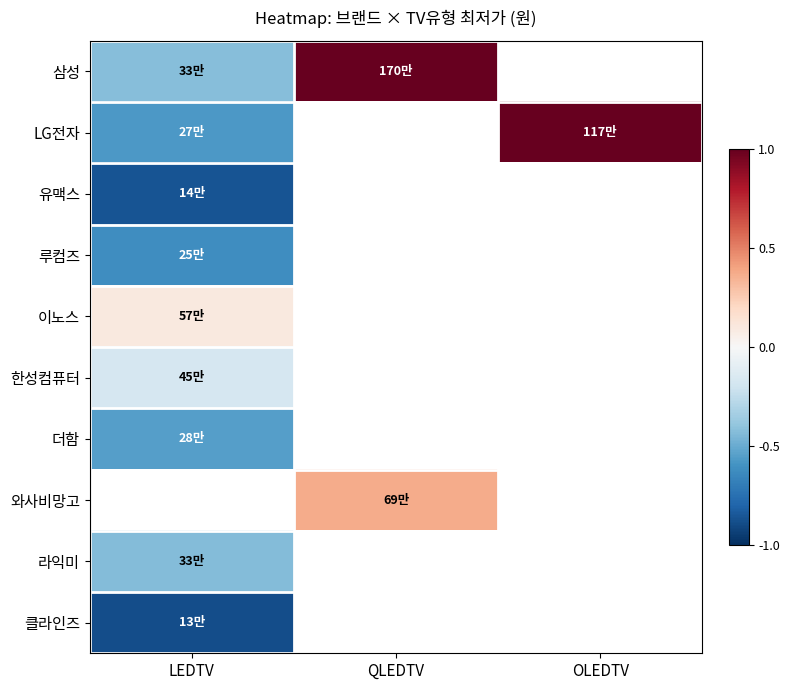

How many positive values does the LG전자 series have?

1